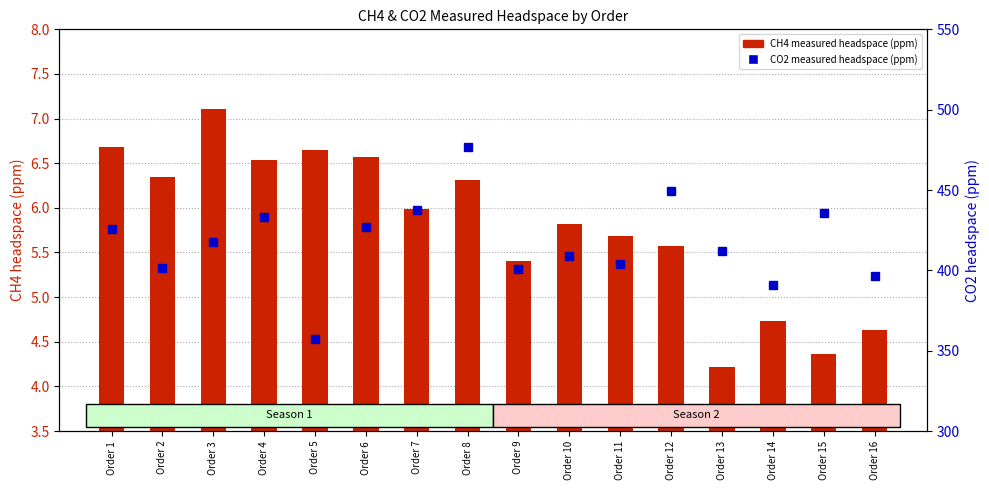

List the series in order of their peak value, highest first.

CO2 measured headspace (ppm), CH4 measured headspace (ppm)